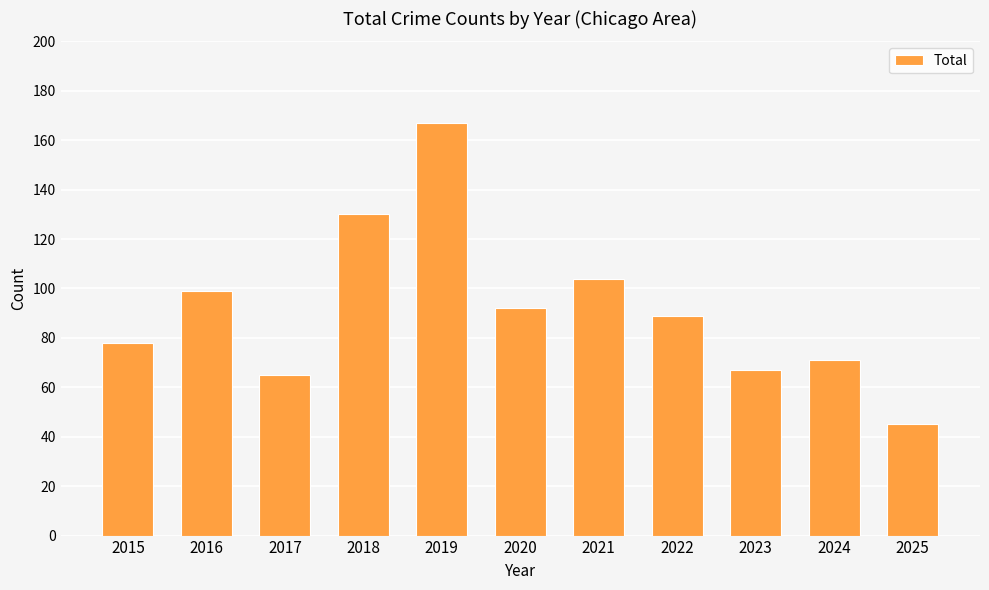

Reading right to left, list all the values displayed in this chart.

45	71	67	89	104	92	167	130	65	99	78